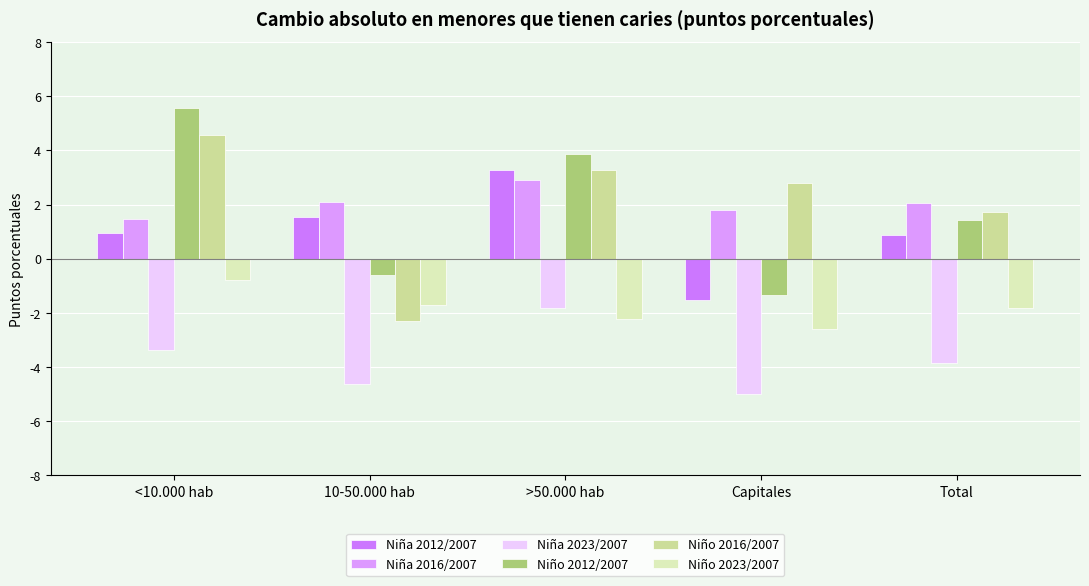

How many bars are there in each group?

6